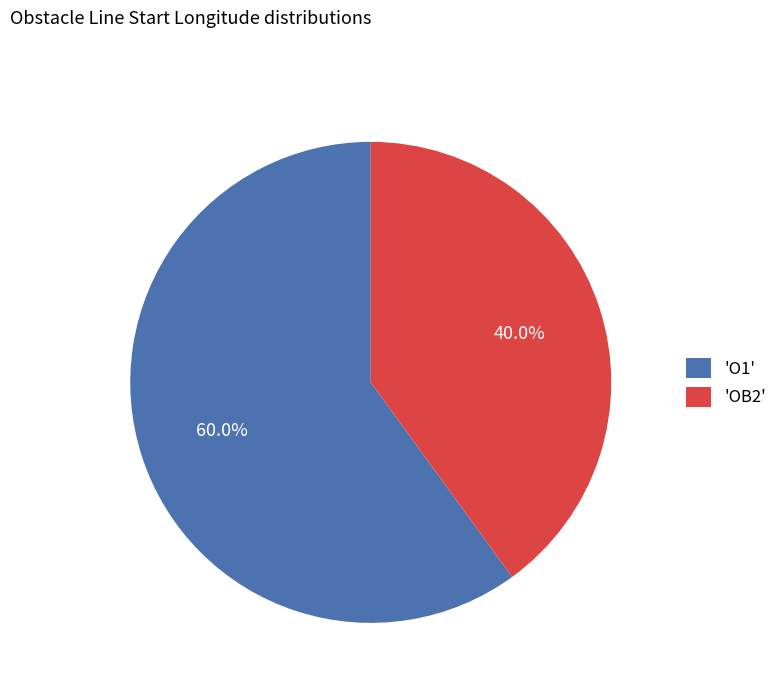

What is the smallest slice in the pie chart?

'OB2'